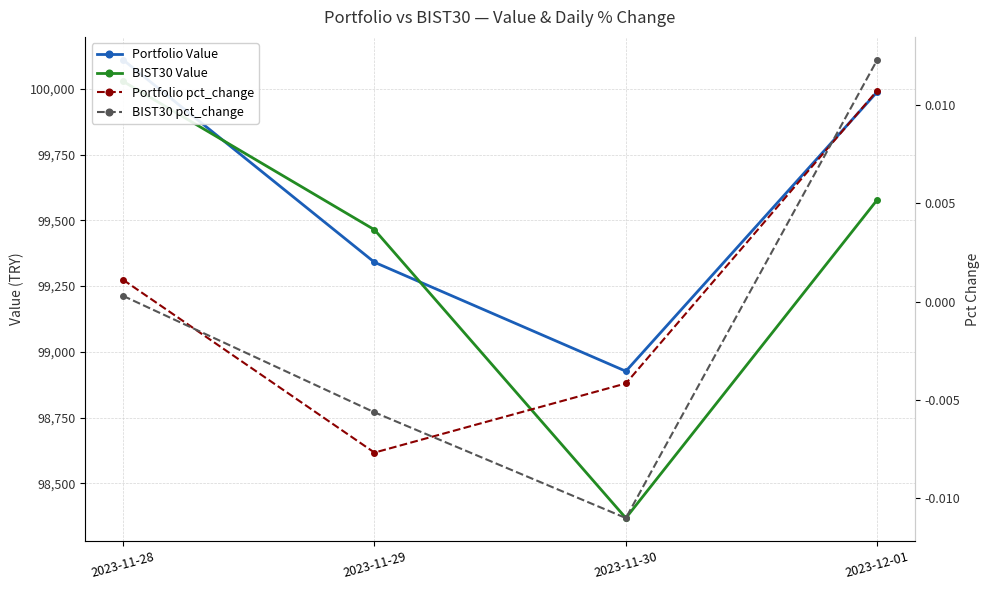

Which category has the lowest value in the BIST30 Value series?

2023-11-30